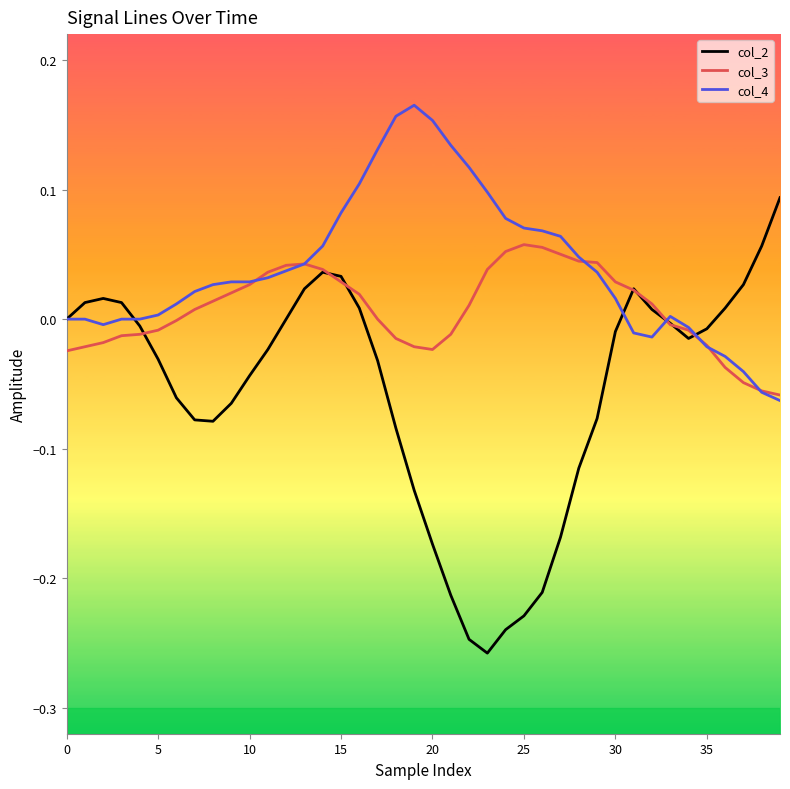

Which series has the largest total across all categories?

col_4